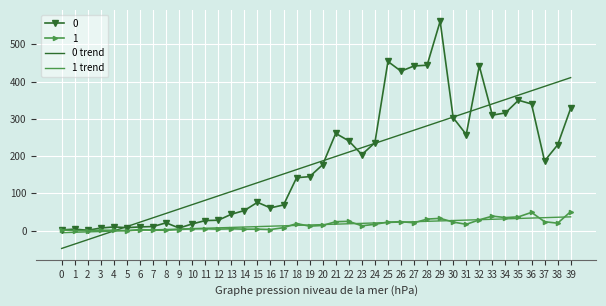

Is the value of 0 trend at 7 greater than the value of 0 at 19?

No